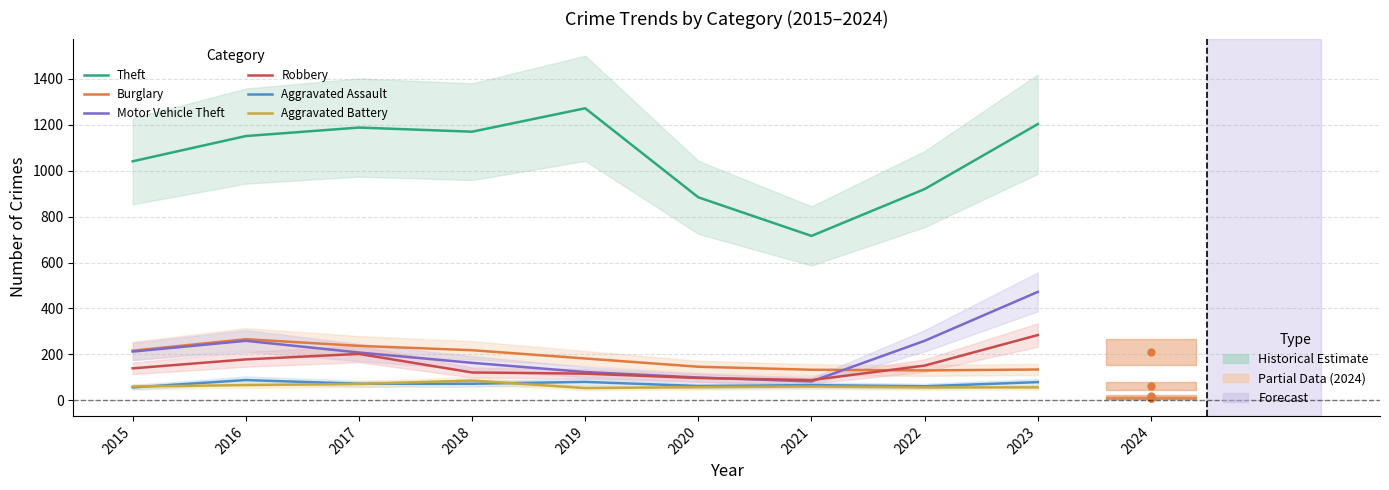

What is the sum of the Aggravated Battery values at 2019 and 2023?

109